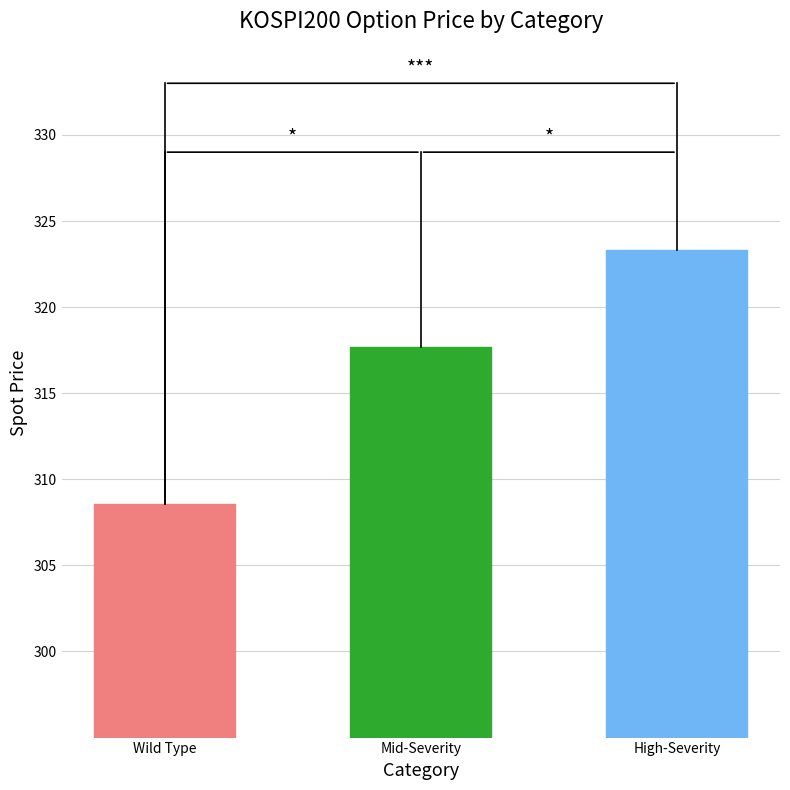

What is the label of the 3rd bar from the left?

High-Severity